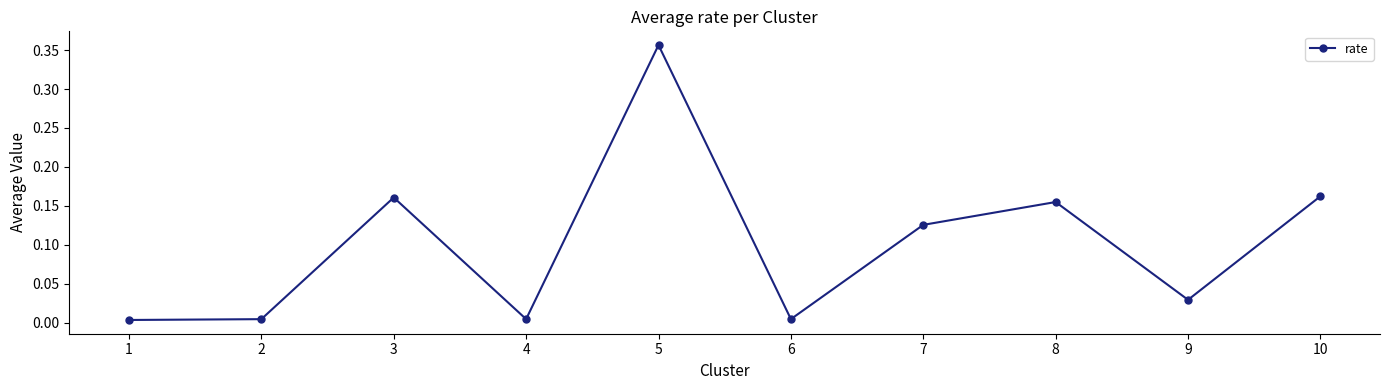

True or false: the data has more than 1 interior local peaks.

True